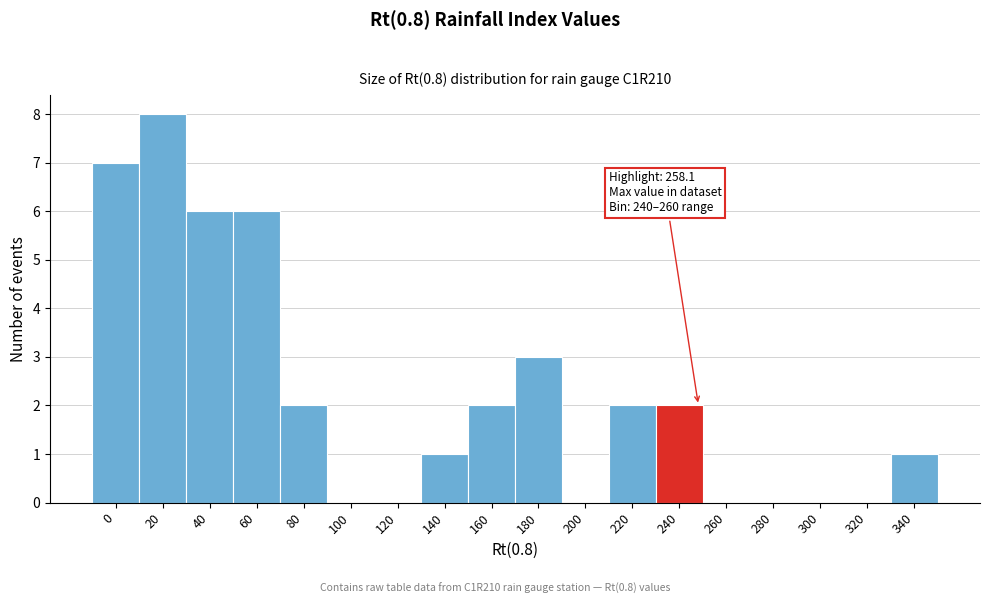

Reading left to right, list all the values displayed in this chart.

0=7	20=8	40=6	60=6	80=2	100=0	120=0	140=1	160=2	180=3	200=0	220=2	240=2	260=0	280=0	300=0	320=0	340=1